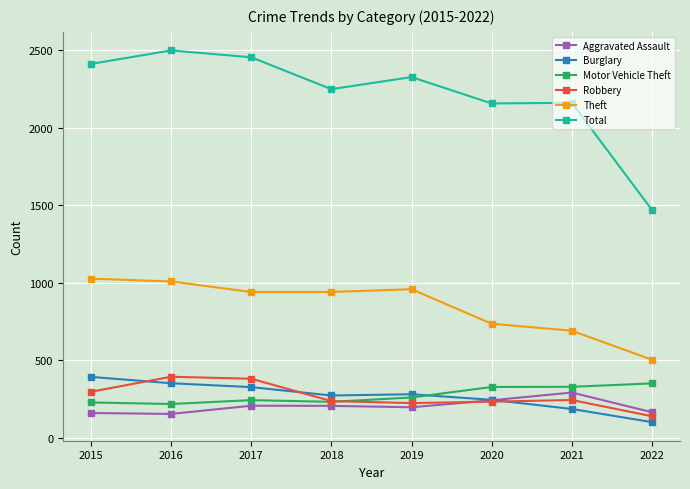

True or false: Theft and Aggravated Assault intersect in this chart.

False